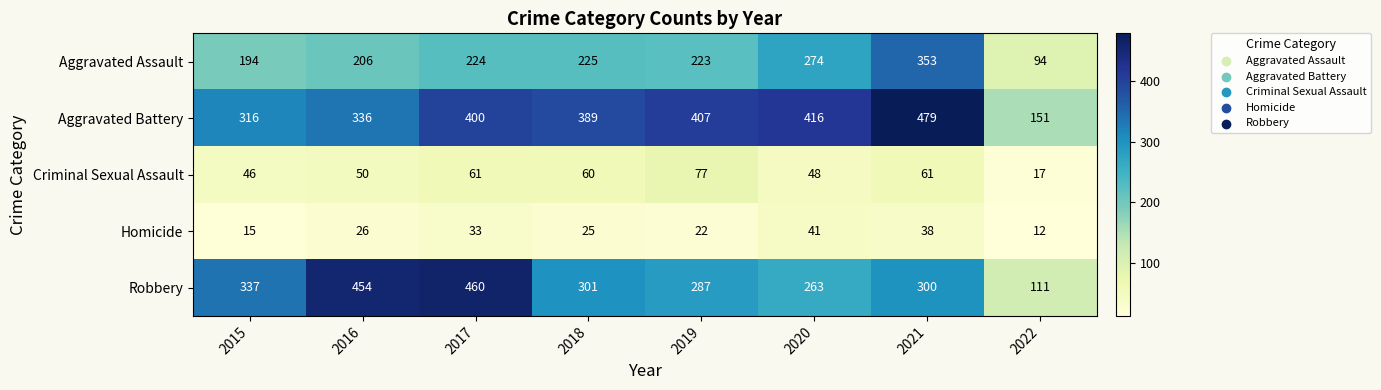

What is the difference between the Criminal Sexual Assault values at 2018 and 2022?

43